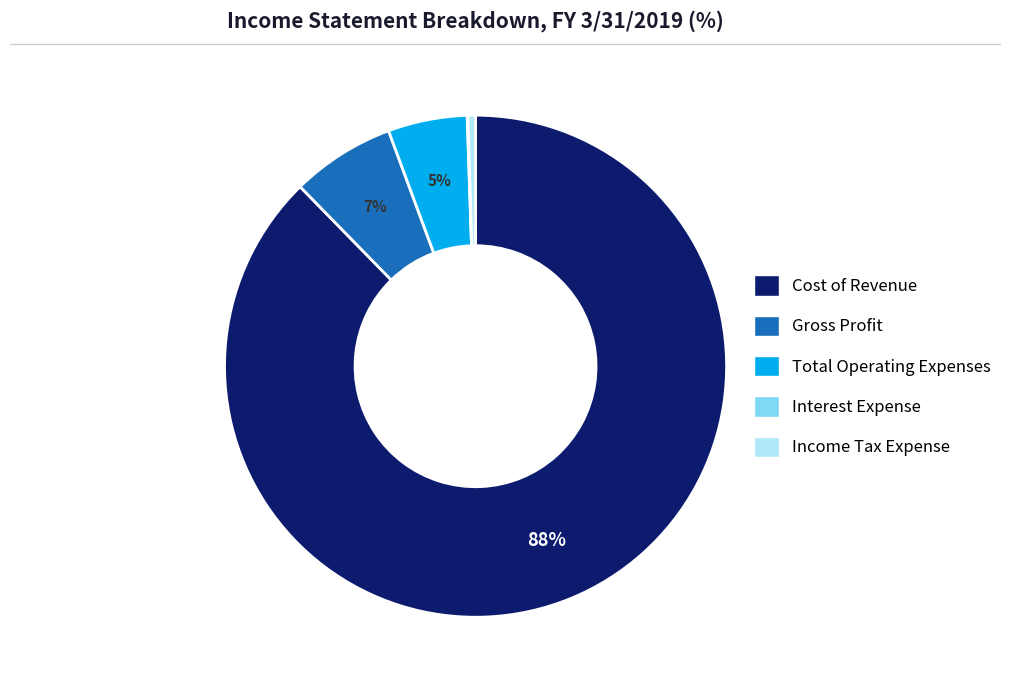

To the nearest percent, what is the difference between the largest and smallest slice percentages?

88%